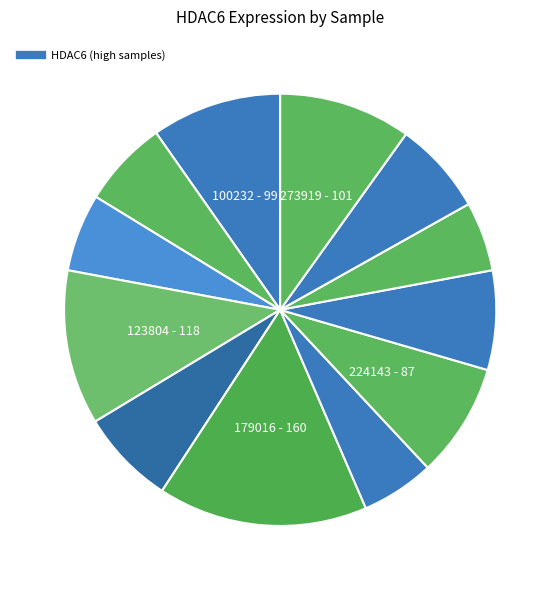

Which slice is the largest?

179016